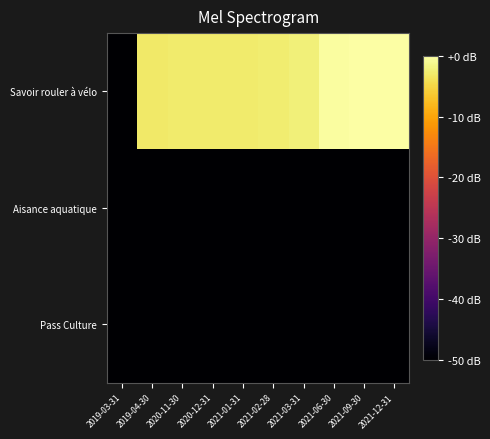

Reading right to left, what are all the values shown in this chart?

Savoir rouler à vélo: 2021-12-31=0.0	2021-09-30=0.0	2021-06-30=-0.3	2021-03-31=-2.3	2021-02-28=-2.7	2021-01-31=-2.8	2020-12-31=-2.8	2020-11-30=-2.8	2019-04-30=-3.0	2019-03-31=-50.0
Aisance aquatique: 2021-12-31=-50.0	2021-09-30=-50.0	2021-06-30=-50.0	2021-03-31=-50.0	2021-02-28=-50.0	2021-01-31=-50.0	2020-12-31=-50.0	2020-11-30=-50.0	2019-04-30=-50.0	2019-03-31=-50.0
Pass Culture: 2021-12-31=-50.0	2021-09-30=-50.0	2021-06-30=-50.0	2021-03-31=-50.0	2021-02-28=-50.0	2021-01-31=-50.0	2020-12-31=-50.0	2020-11-30=-50.0	2019-04-30=-50.0	2019-03-31=-50.0